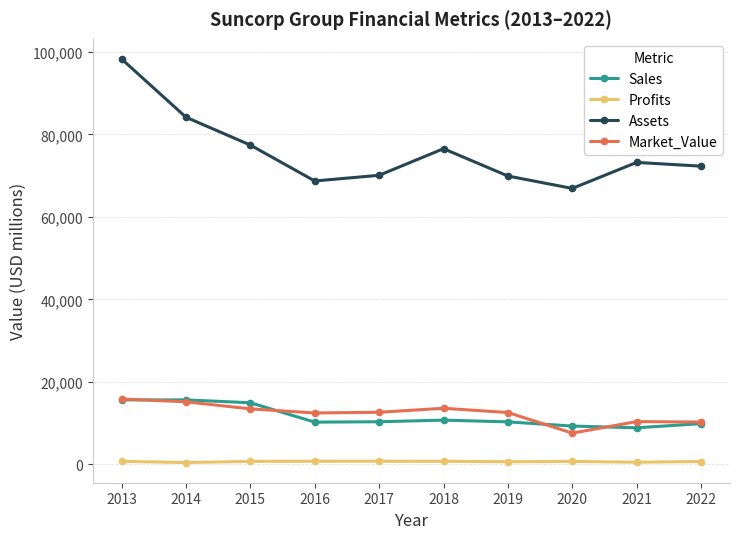

The Market_Value series shows 13609.0 at 2018. True or false?

True